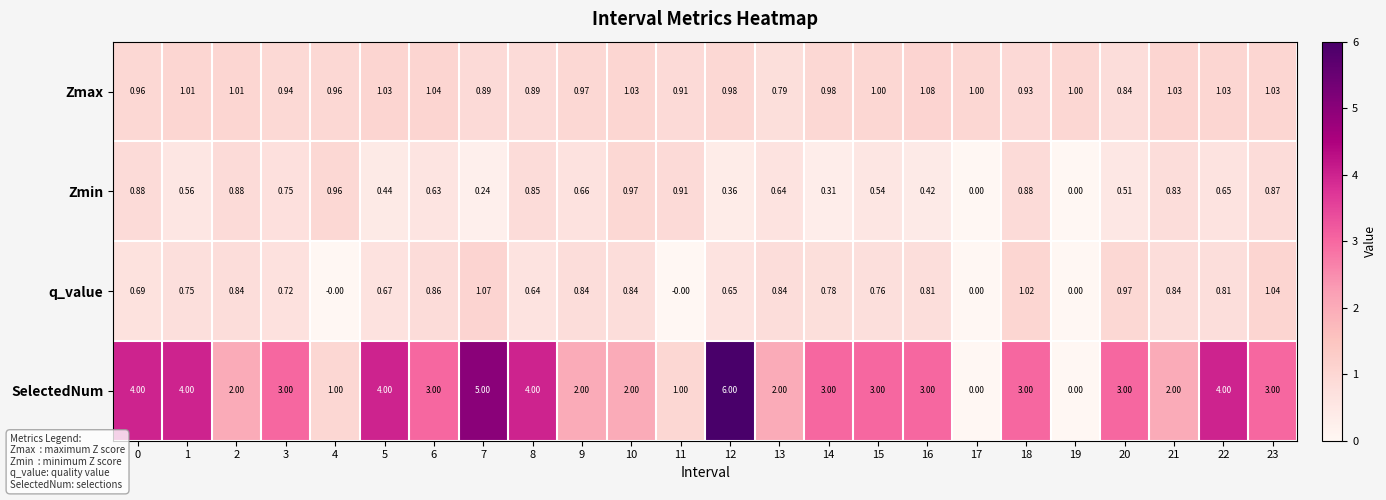

Is the value of Zmin at 17 greater than the value of Zmax at 8?

No